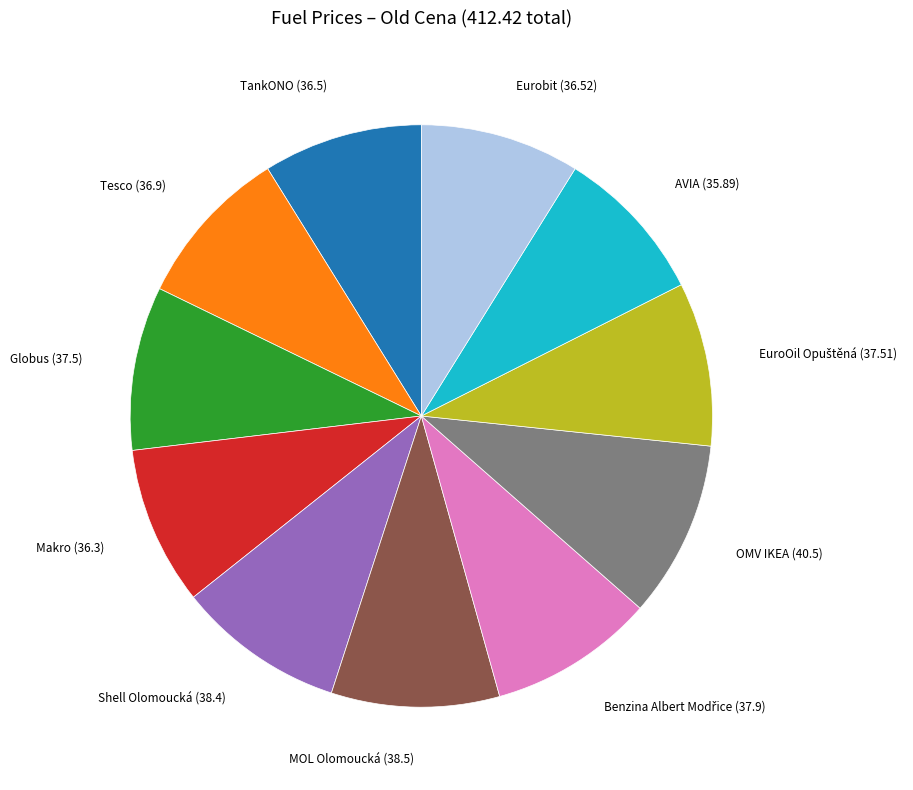

Is there a majority slice in this chart?

No